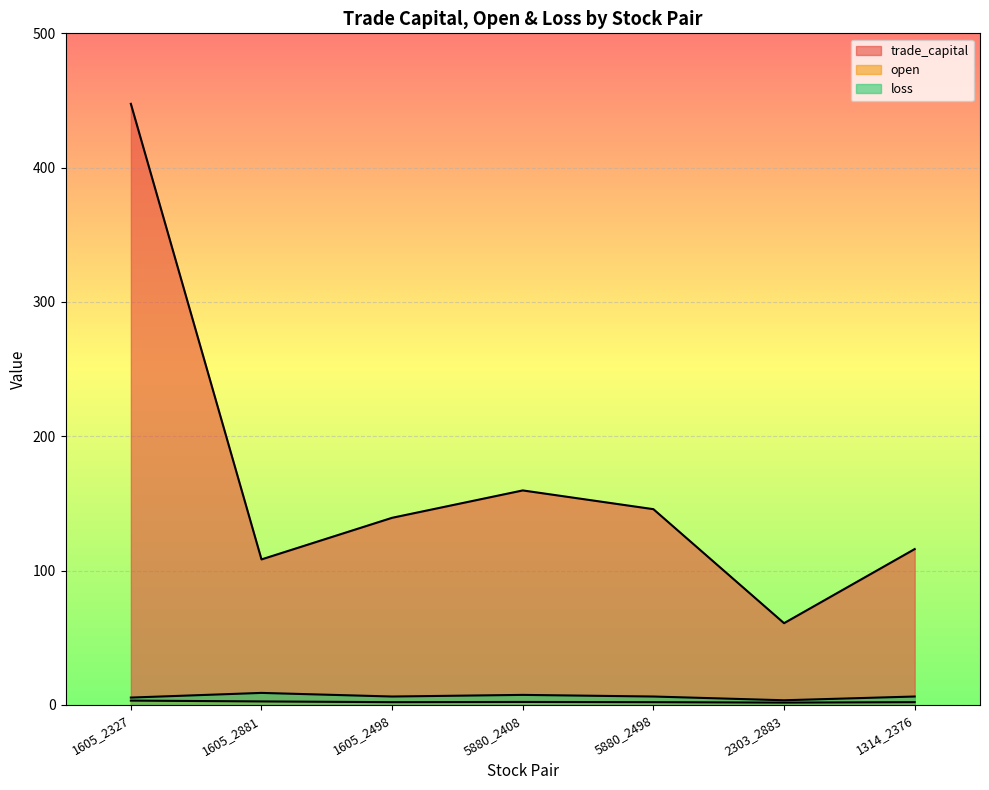

What is the lowest value of the open series?

1.7